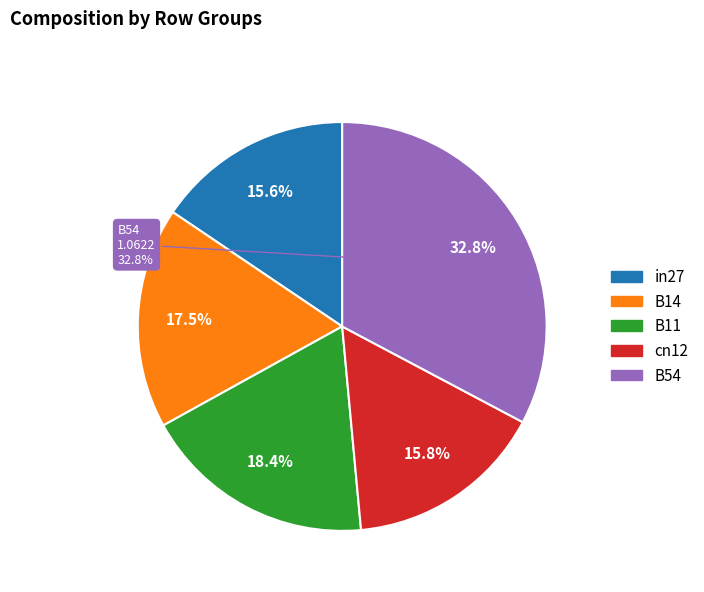

What is the total percentage of B11 and cn12?

34.2%